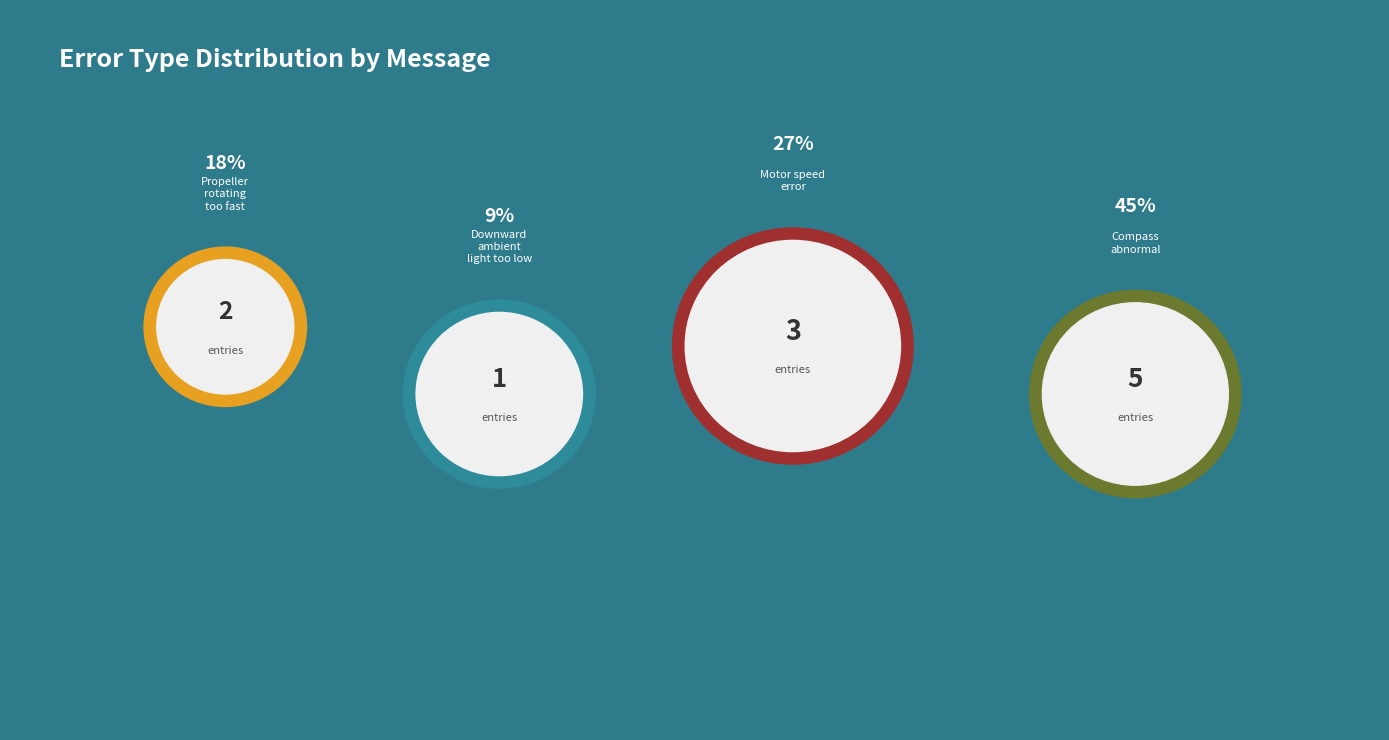

Count the number of slices in the pie.

4